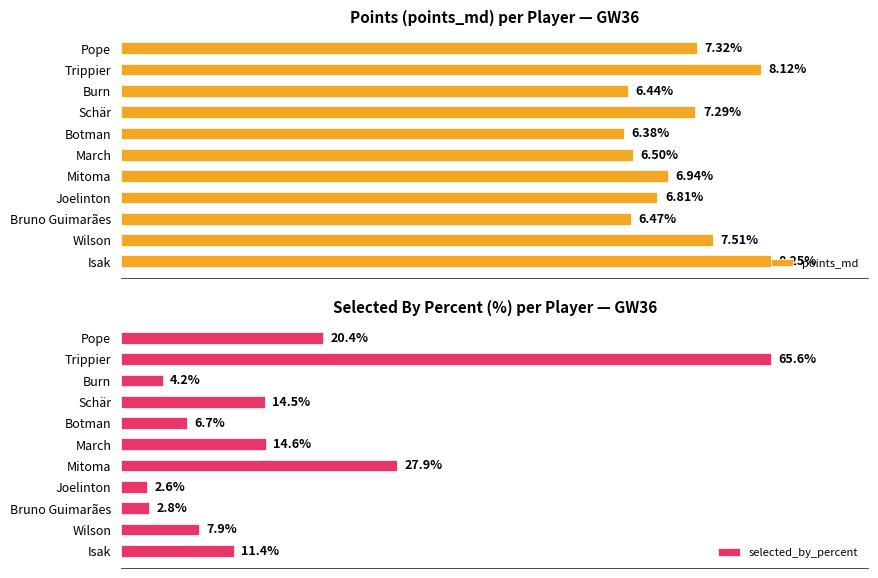

What are all the series names shown in the legend?

points_md, selected_by_percent